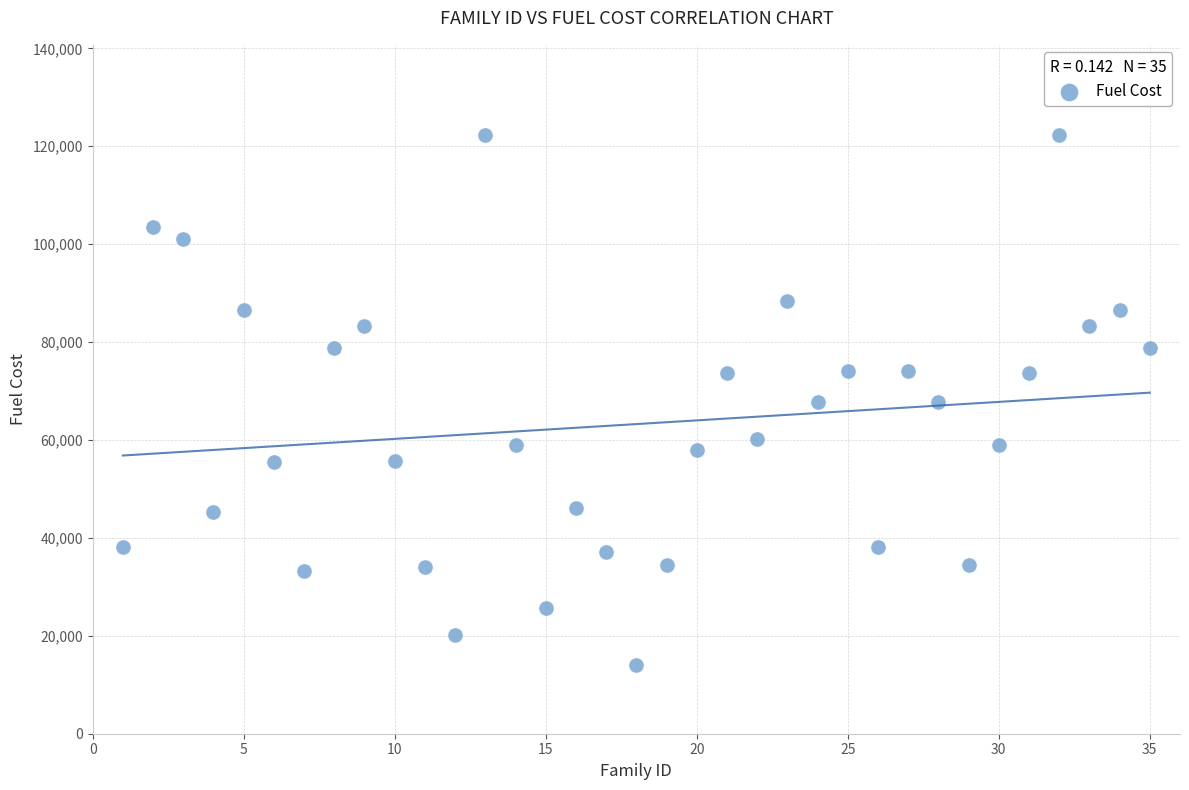

What is the range of Y values (max minus min)?

108419